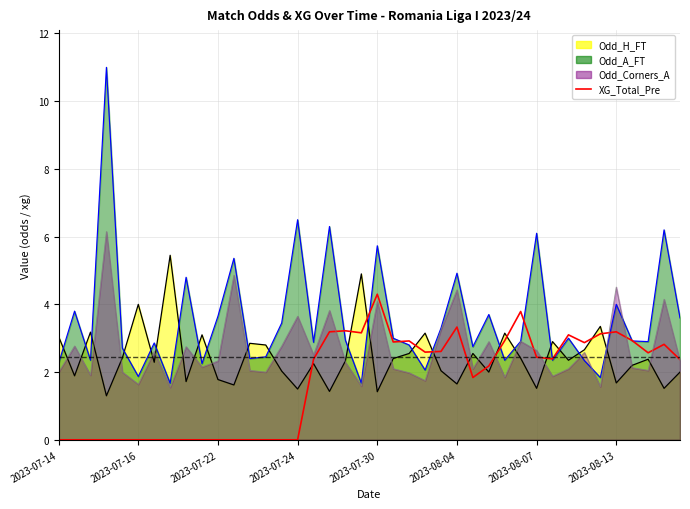

What is the difference between the values at 18 and 13?

3.2